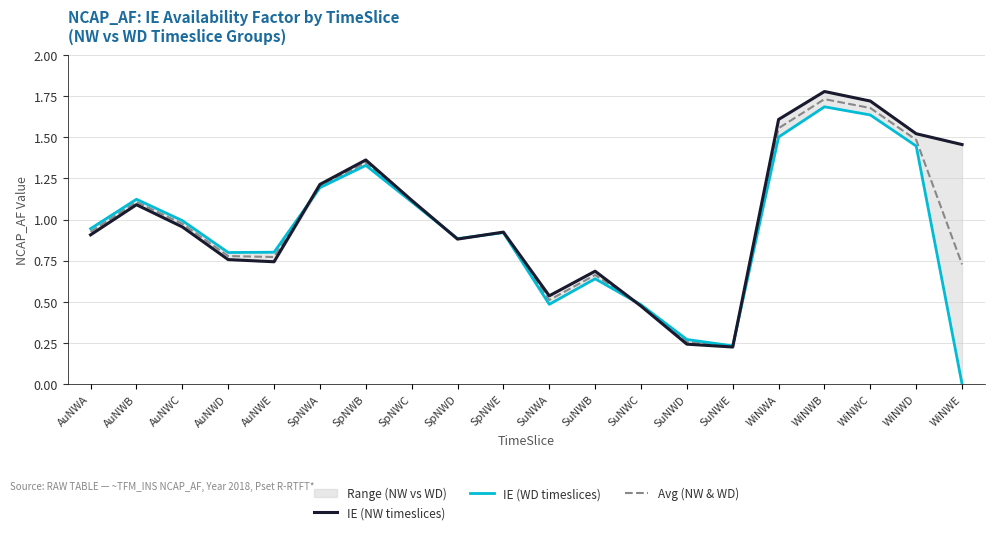

Where is IE (NW timeslices) nearest to the value 1?

AuNWC